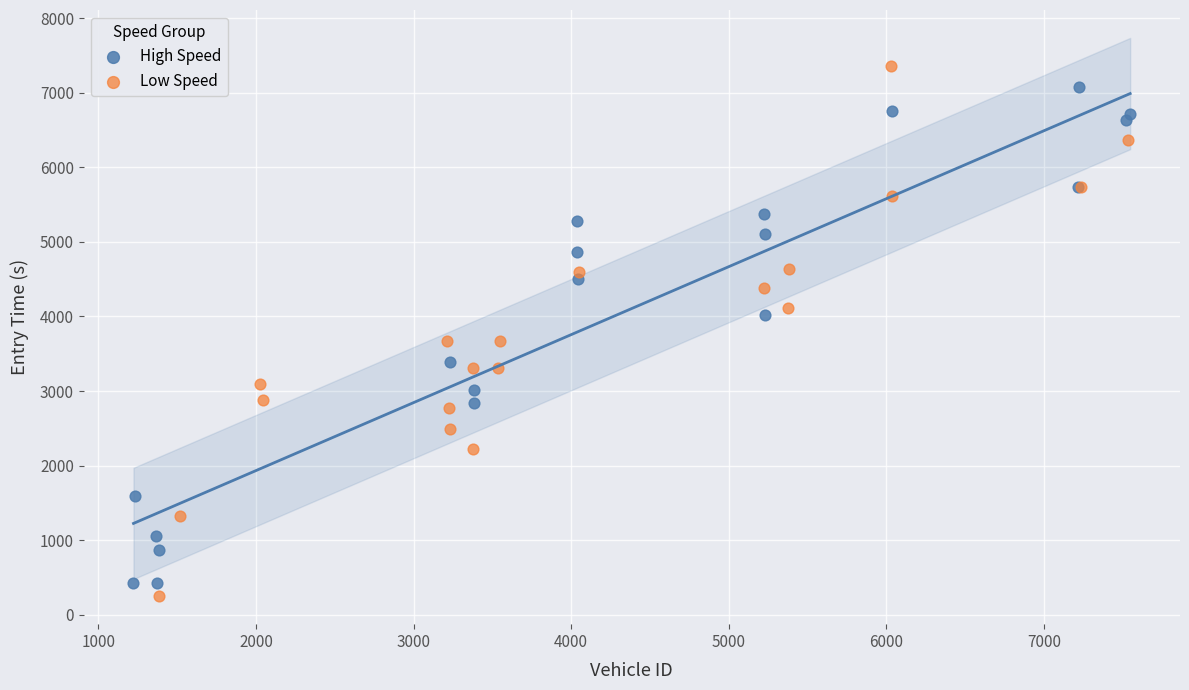

Which series has the largest Y range (max minus min)?

Low Speed